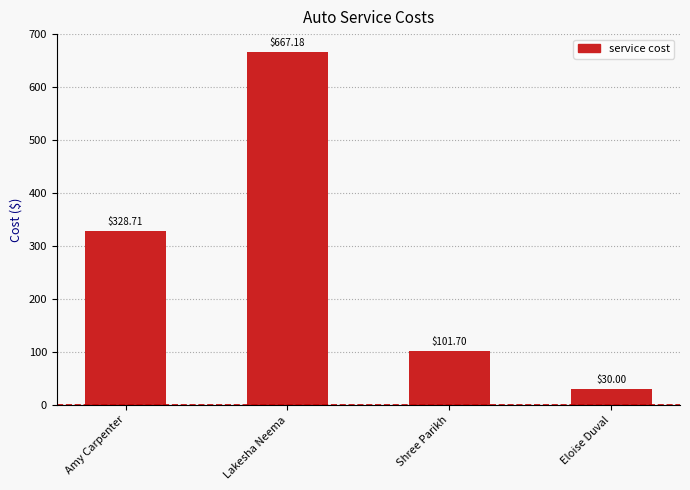

How many categories are shown in the chart?

4